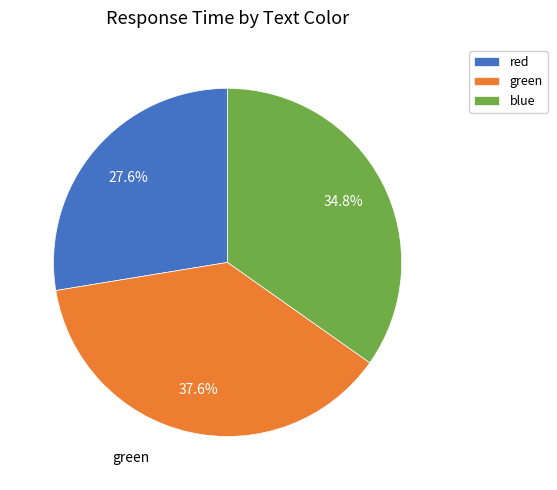

To the nearest percent, what is the average slice percentage?

33%